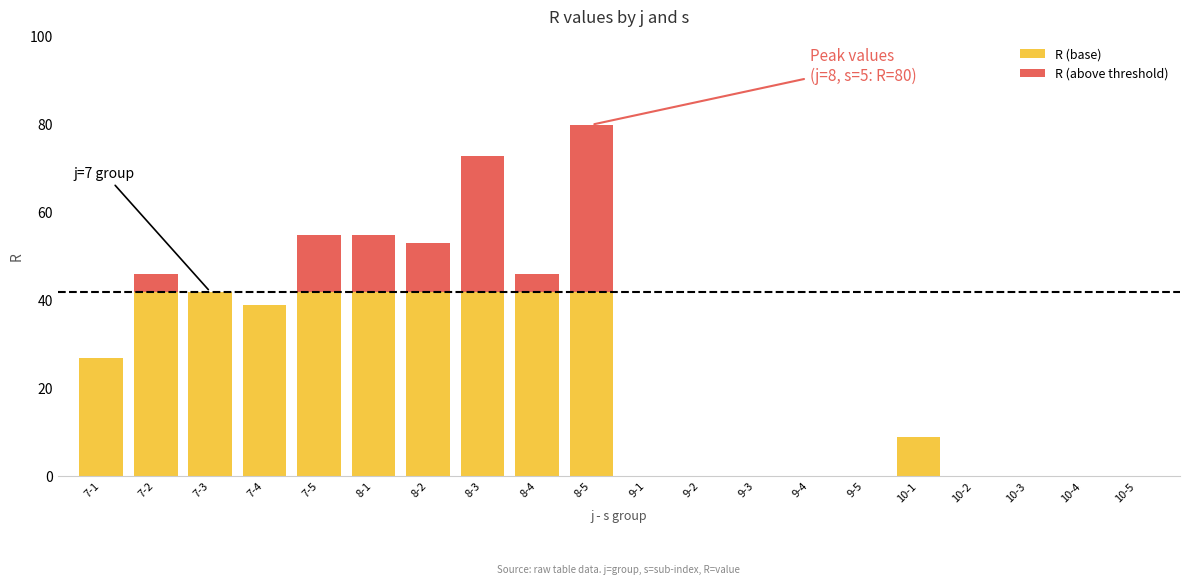

At which label is R (base) closest to 21?

7-1